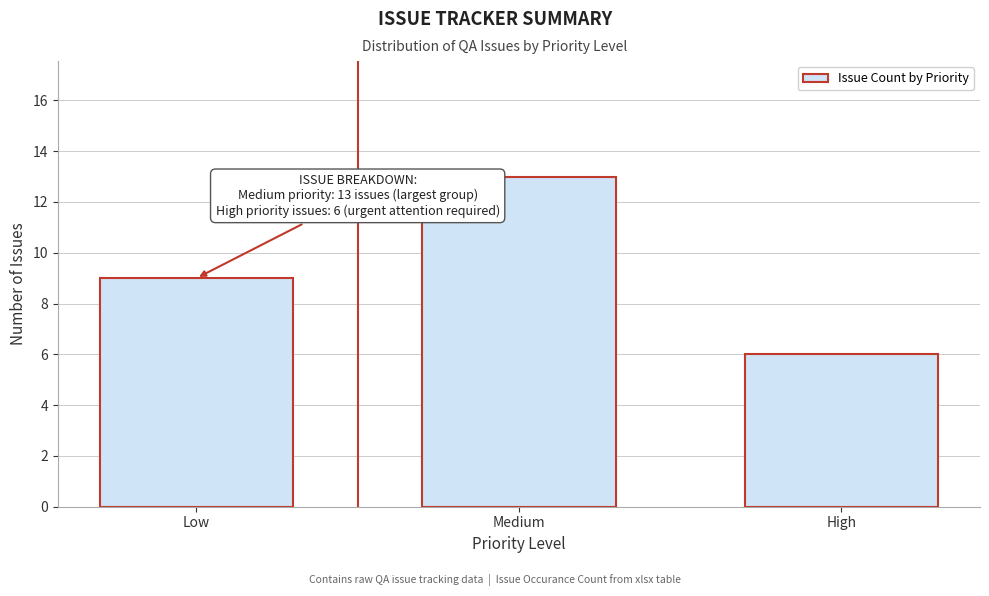

Reading left to right, what are all the values shown in this chart?

Low=9	Medium=13	High=6